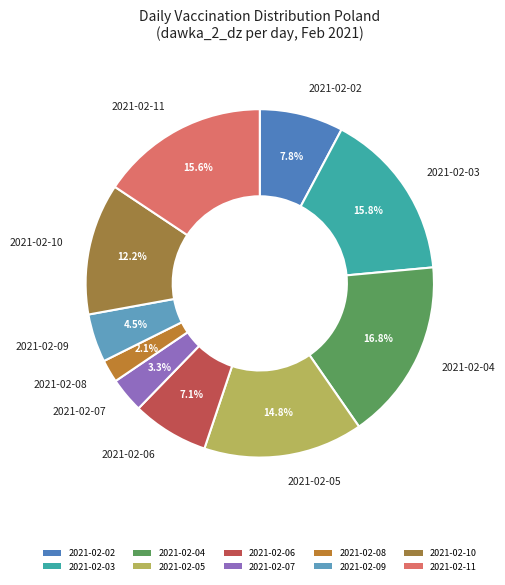

Which category has the smallest portion of the pie?

2021-02-08